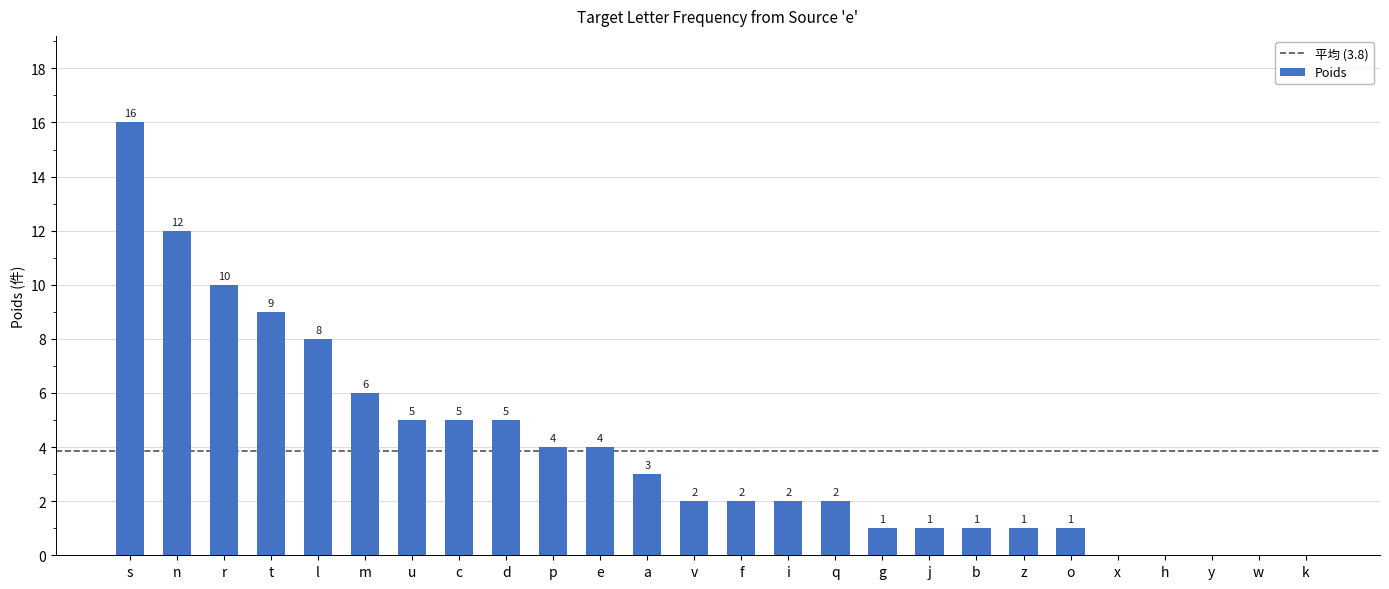

What is the approximate value at q?

2